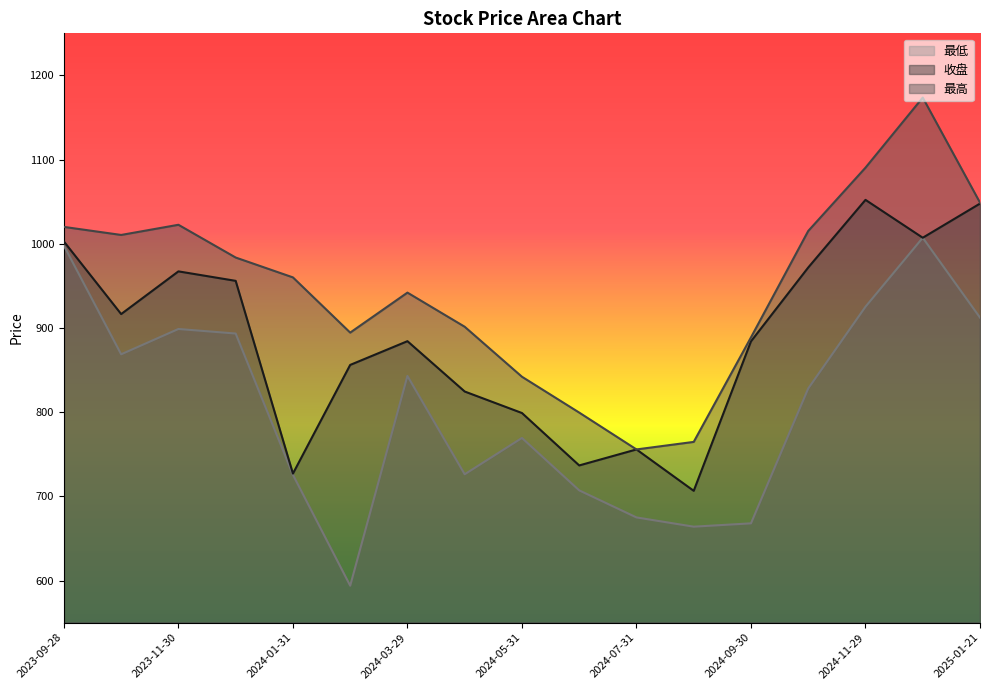

How many interior local peaks does the 最低 series have?

4